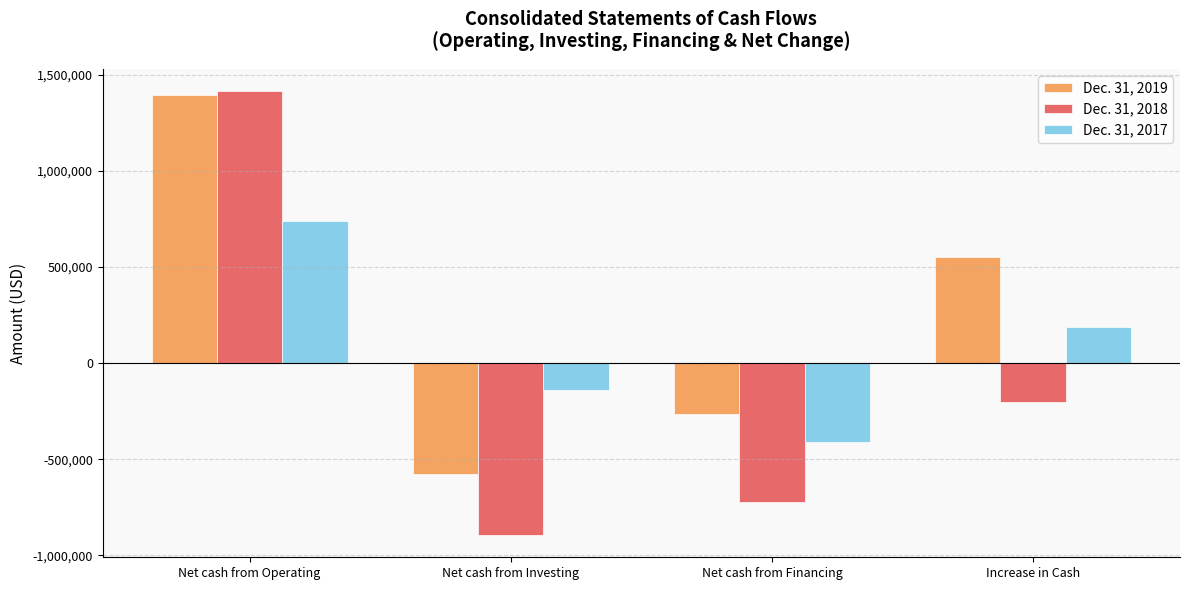

Where does the Dec. 31, 2017 series first go above 186980?

Net cash from Operating